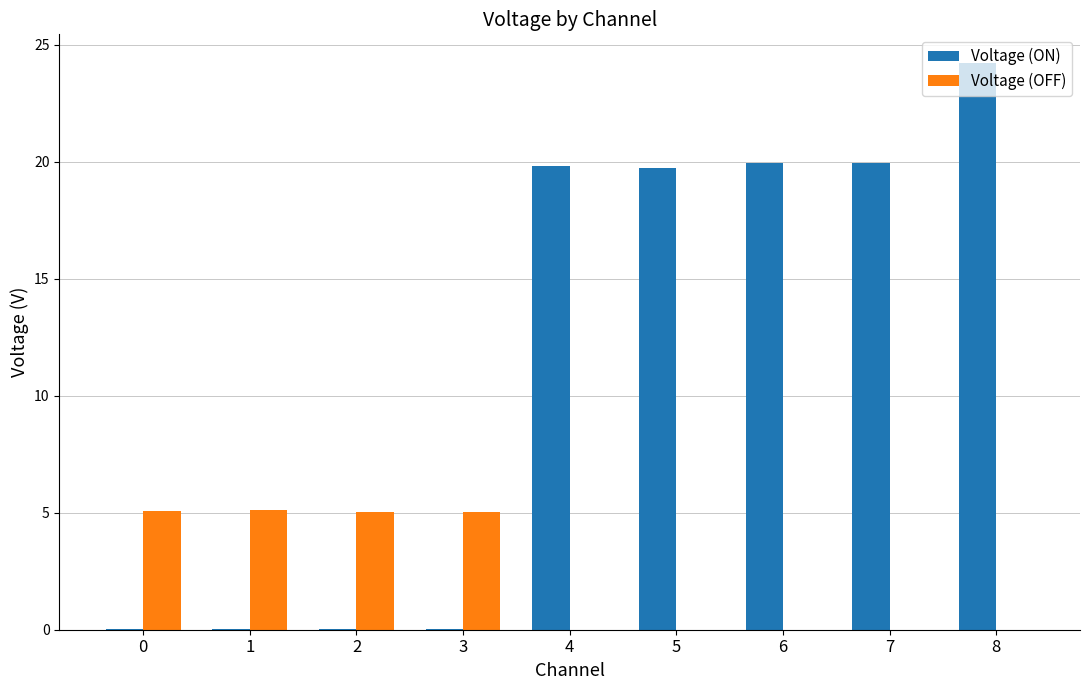

Which series has the largest total across all categories?

Voltage (ON)